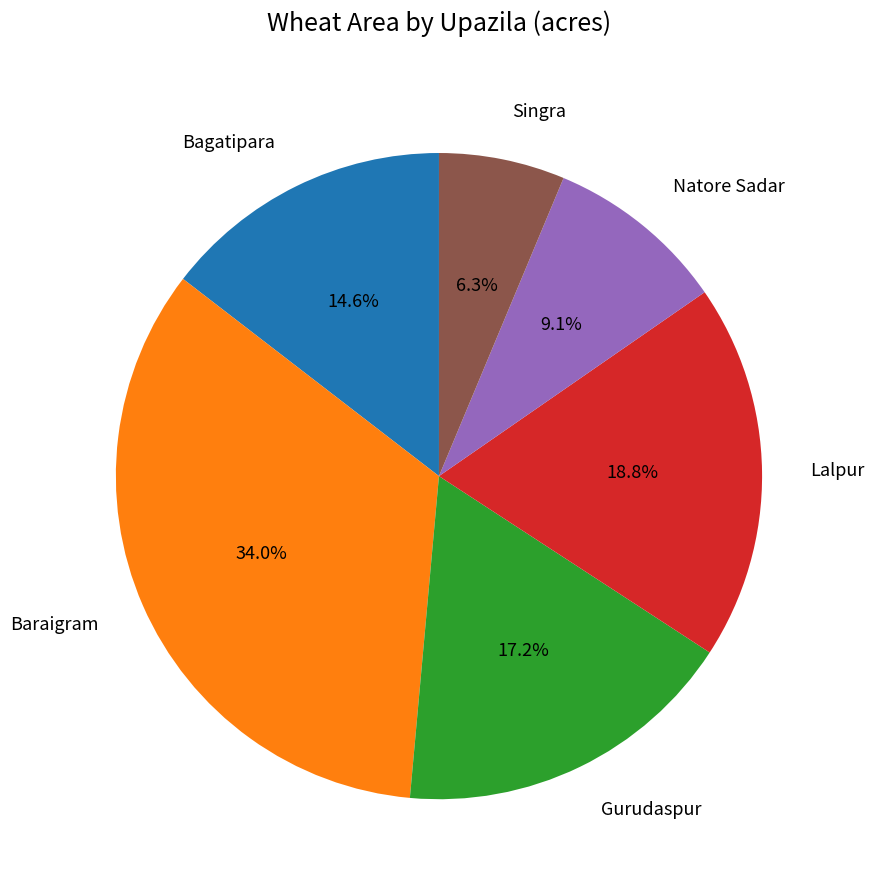

How many slices are in this pie chart?

6